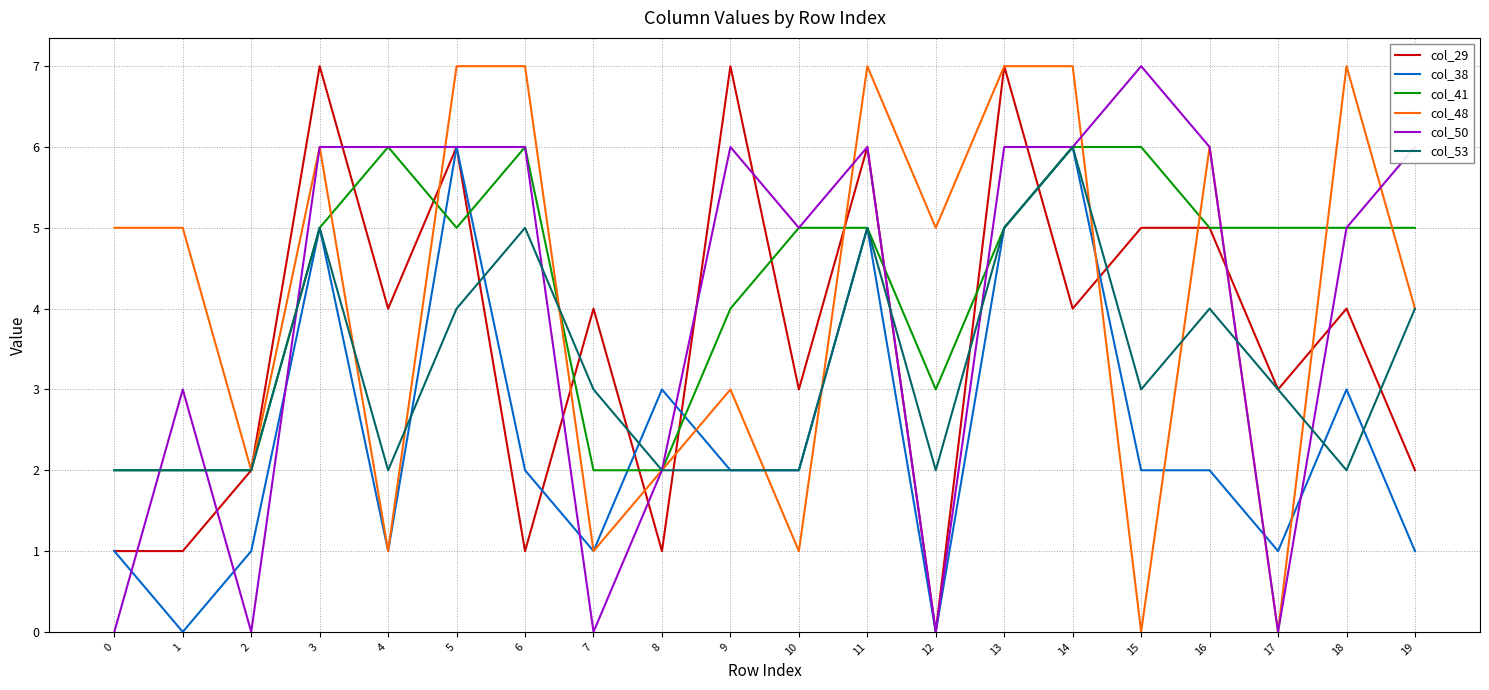

Is the value of col_50 at 4 greater than the value of col_41 at 19?

Yes